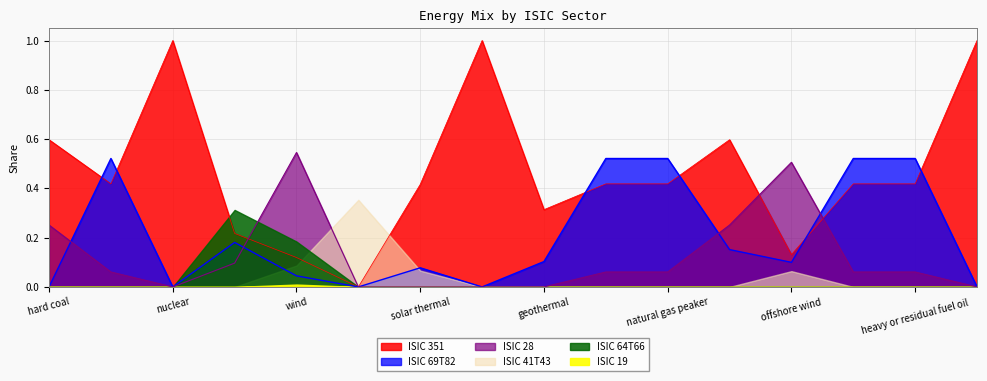

True or false: ISIC 28 has a value of 0.4 at lignite.

False